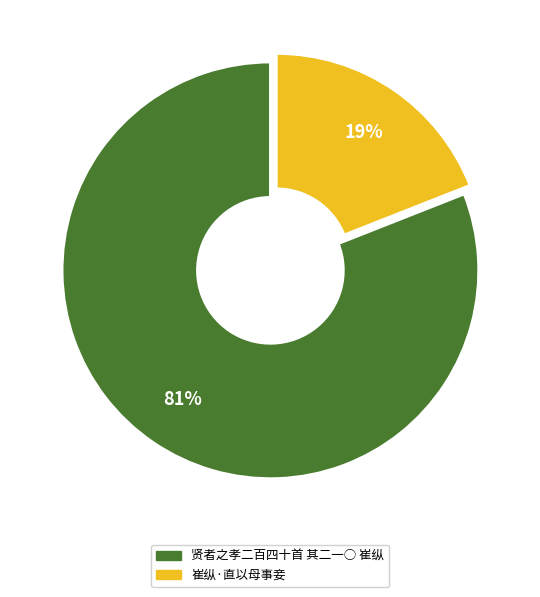

To the nearest percent, what is the average slice percentage?

50%